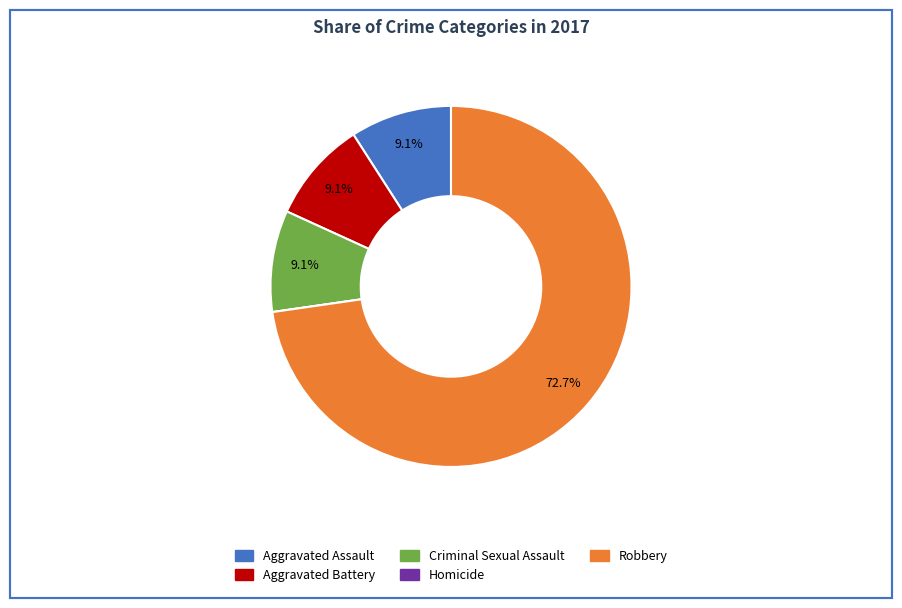

Which category has the biggest portion of the pie?

Robbery